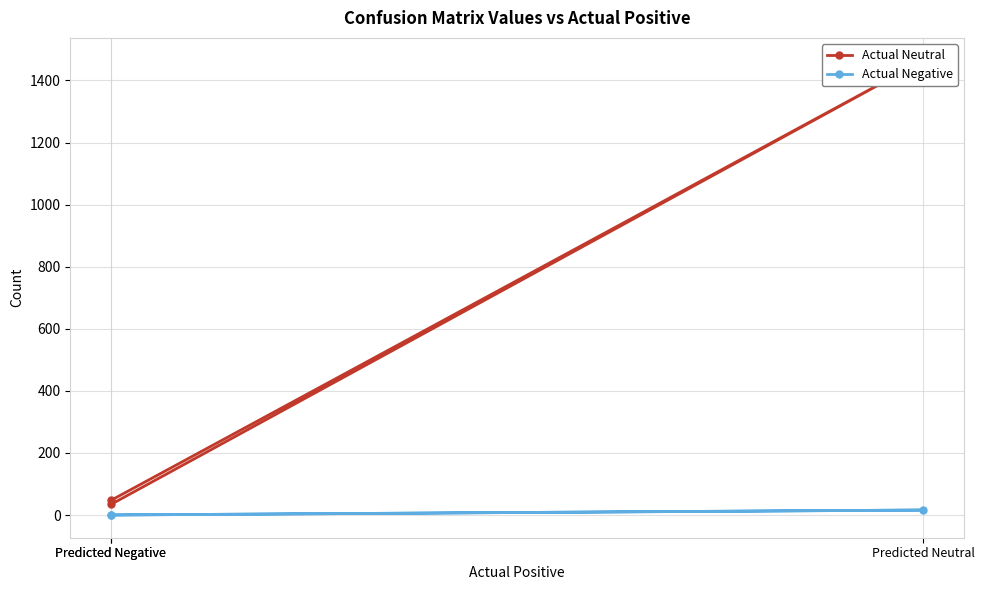

At which category is the sum across all series the highest?

Predicted Neutral